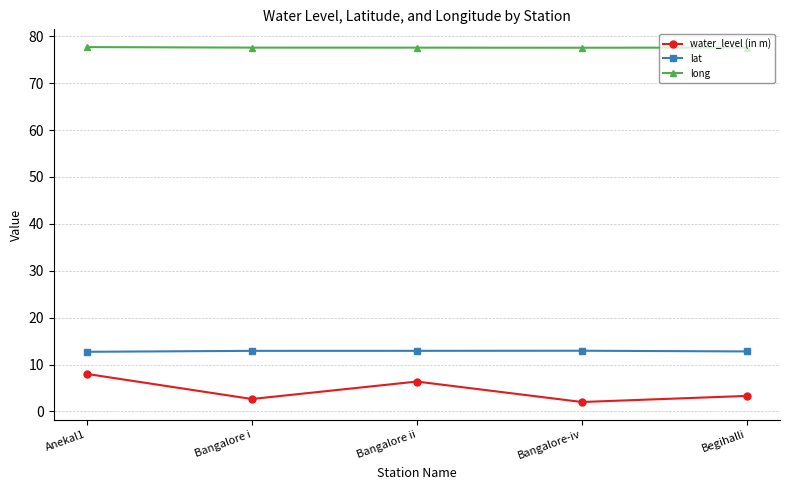

What is the sum of the water_level (in m) values at Begihalli and Bangalore-iv?

5.3